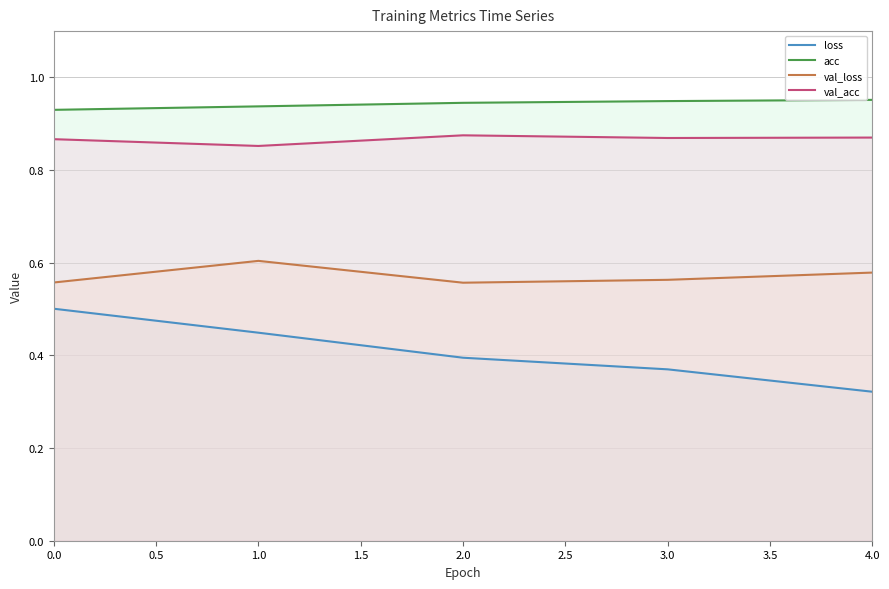

How many lines are shown in the chart?

4